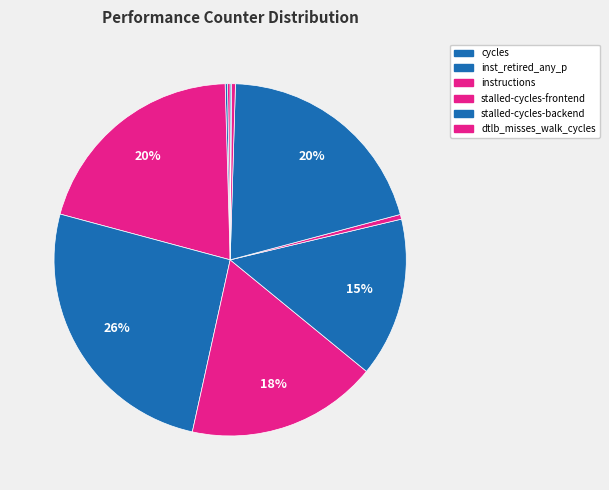

To the nearest percent, what is the difference between the largest and smallest slice percentages?

26%